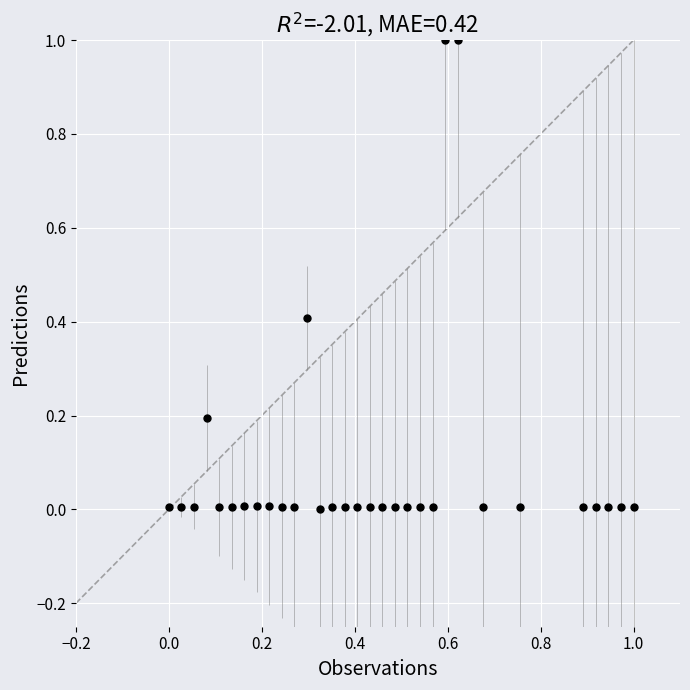

What is the range of Y values (max minus min)?

1.0